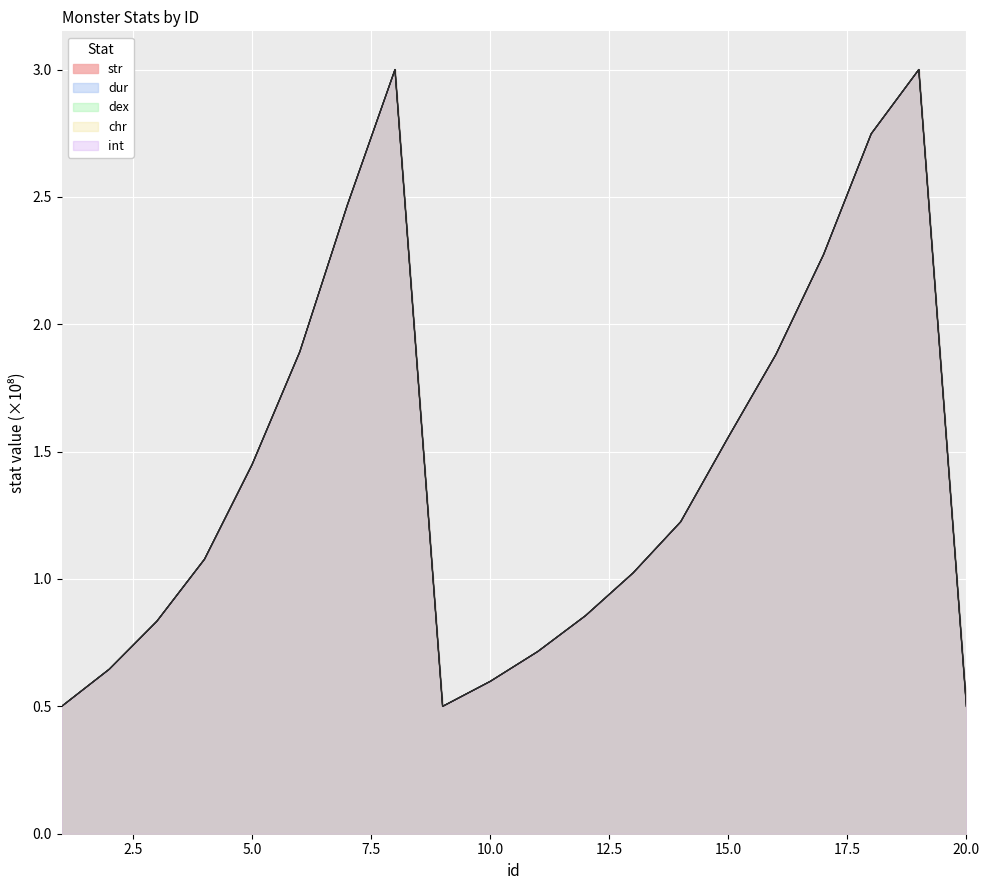

What is the greatest value displayed?

3.0